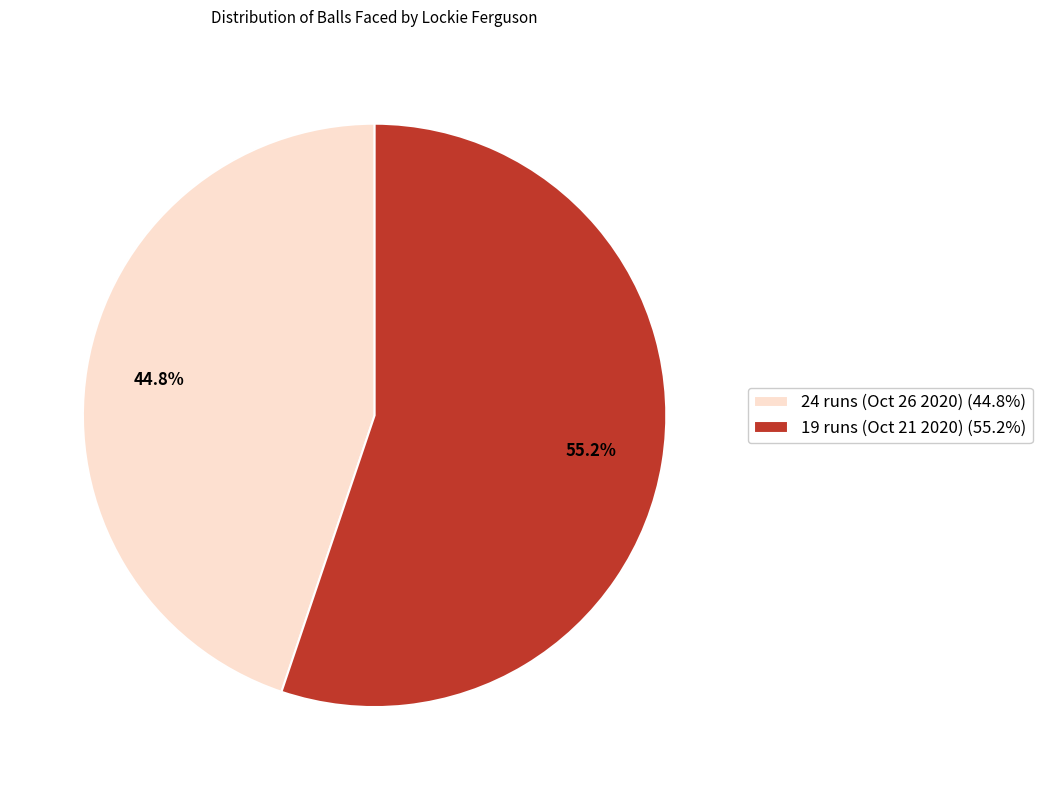

To the nearest percent, what is the combined percentage of 24 runs (Oct 26 2020) and 19 runs (Oct 21 2020)?

100%